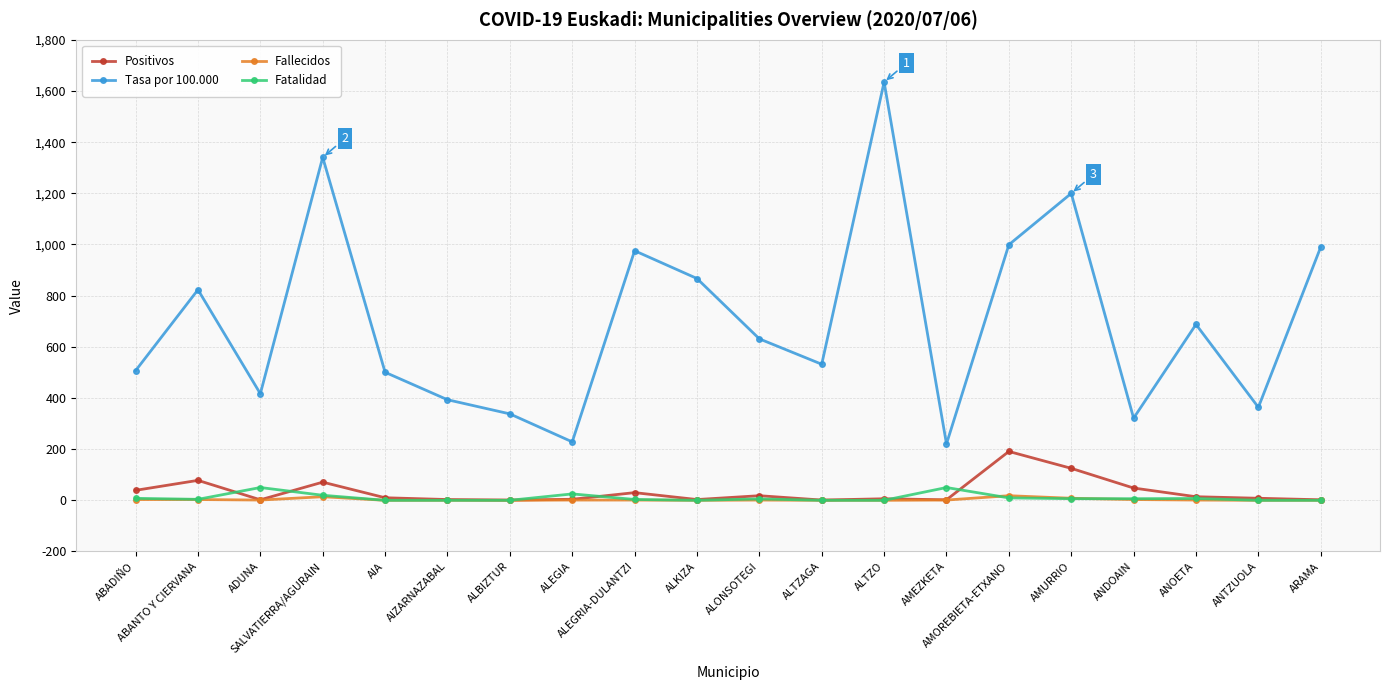

Where does the Fatalidad series first go above 5?

ABADIÑO